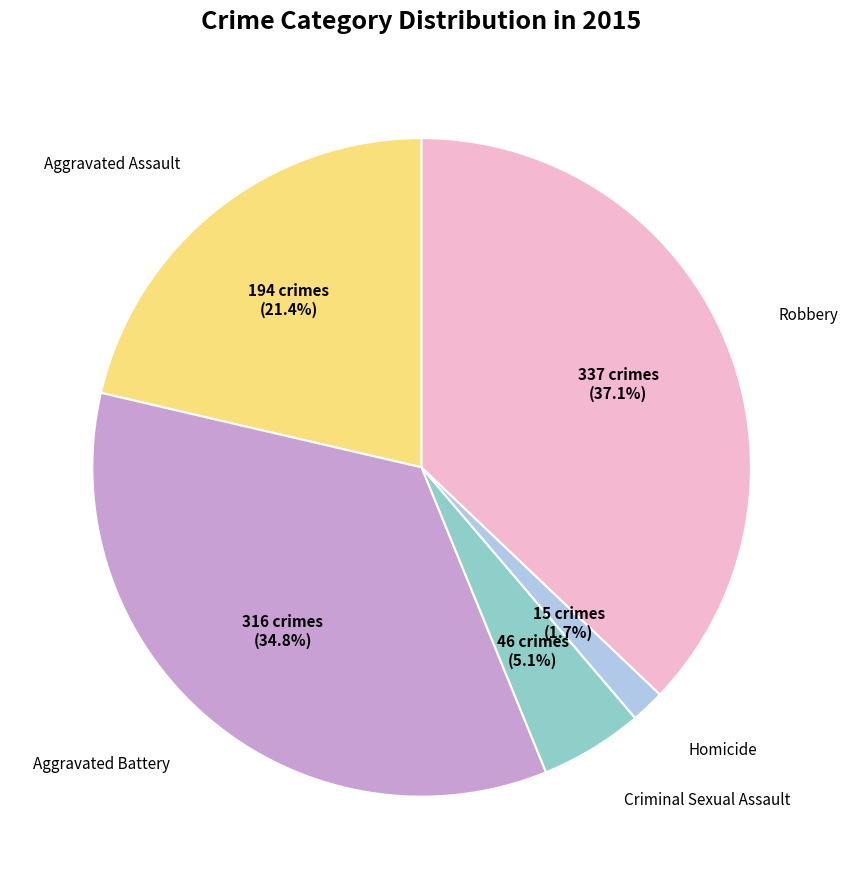

Is there any slice that represents more than half of the pie?

No